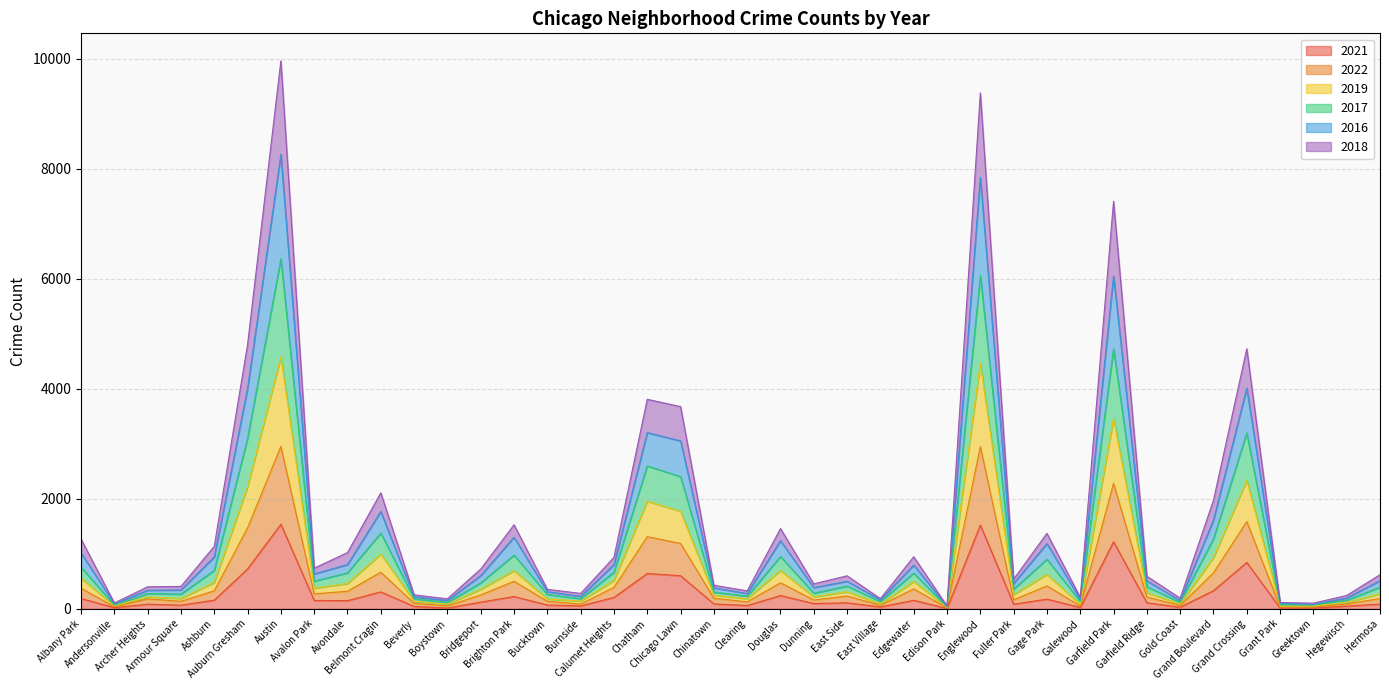

What is the difference between the maximum and minimum values in the 2021 series?

1531